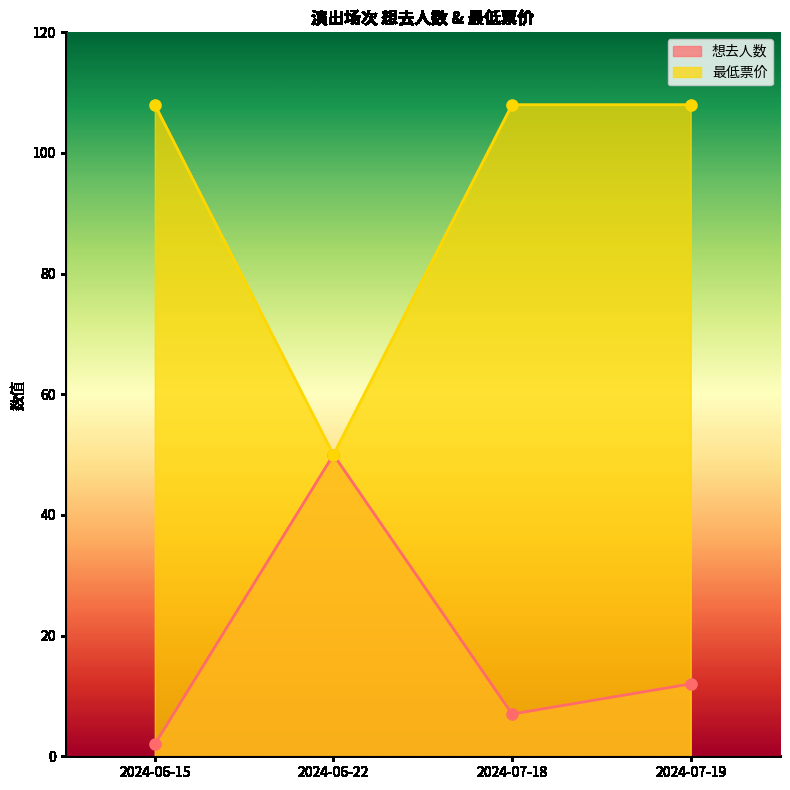

Reading right to left, extract all data points from this chart.

想去人数: 2024-07-19=12	2024-07-18=7	2024-06-22=50	2024-06-15=2
最低票价: 2024-07-19=108	2024-07-18=108	2024-06-22=50	2024-06-15=108